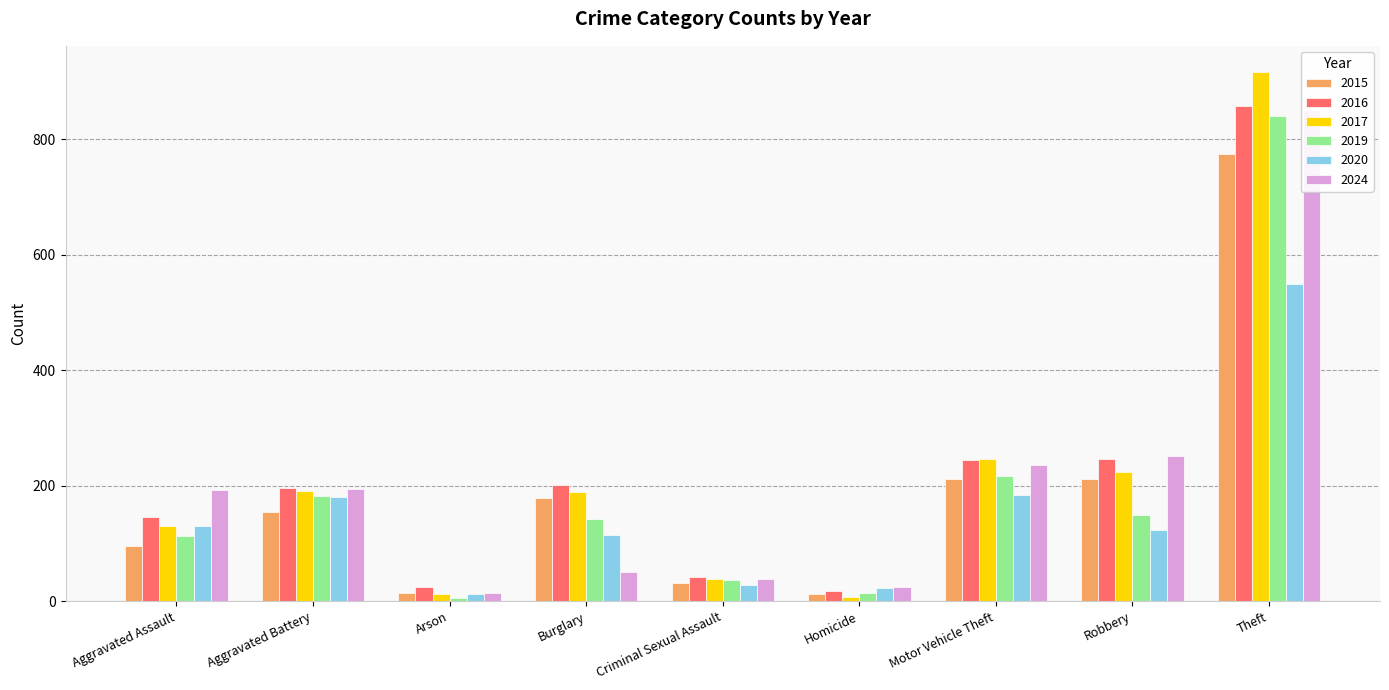

What is the value of the 2024 bar at the 8th from the left?

251